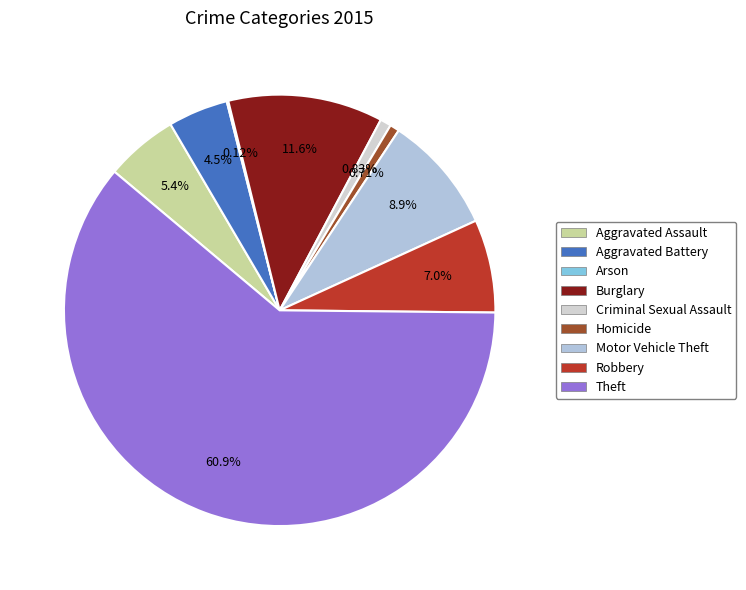

The Motor Vehicle Theft slice represents 9% of the pie. True or false?

True